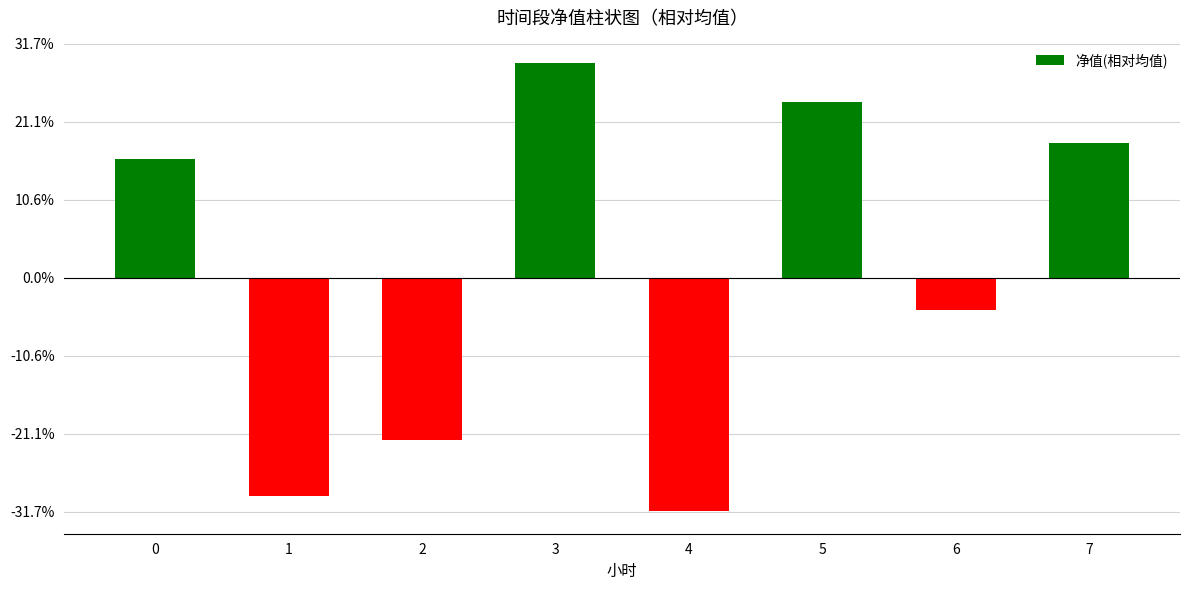

What is the change in value from 0 to 7?

+10.4